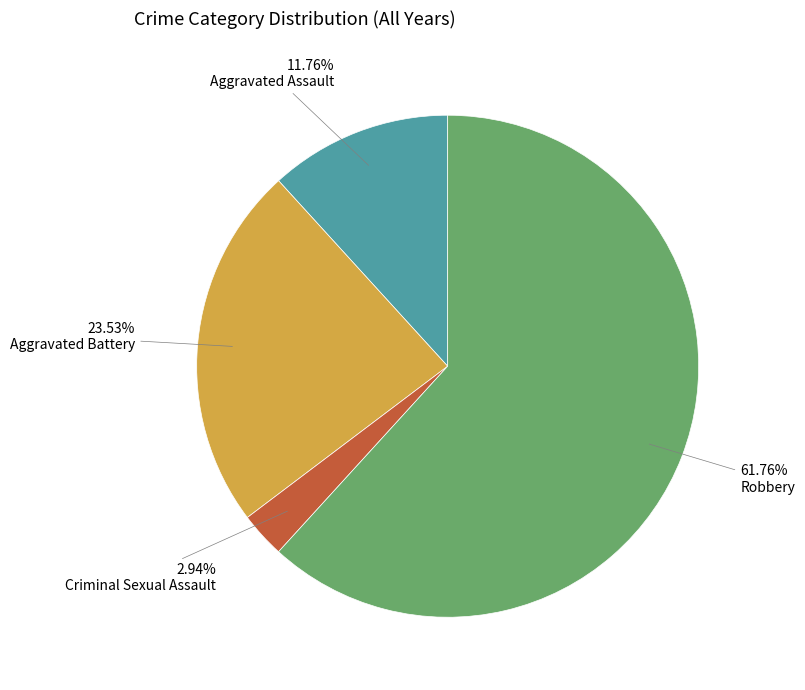

How many segments does this pie chart have?

4